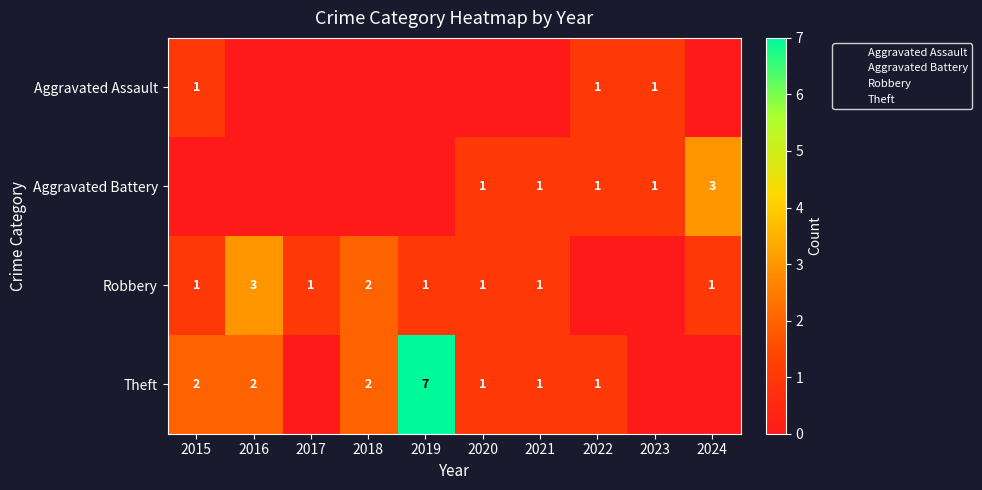

List the labels in order of Theft value, largest first.

2019, 2015, 2016, 2018, 2020, 2021, 2022, 2017, 2023, 2024